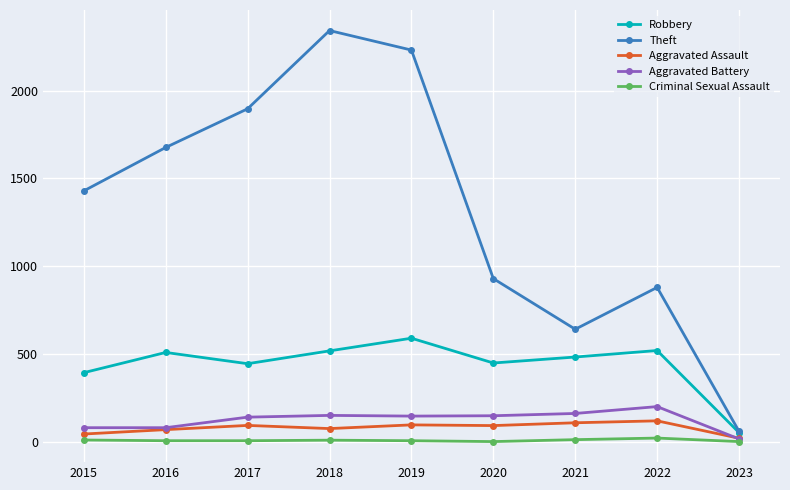

How many values in the Theft series are below 1429?

4